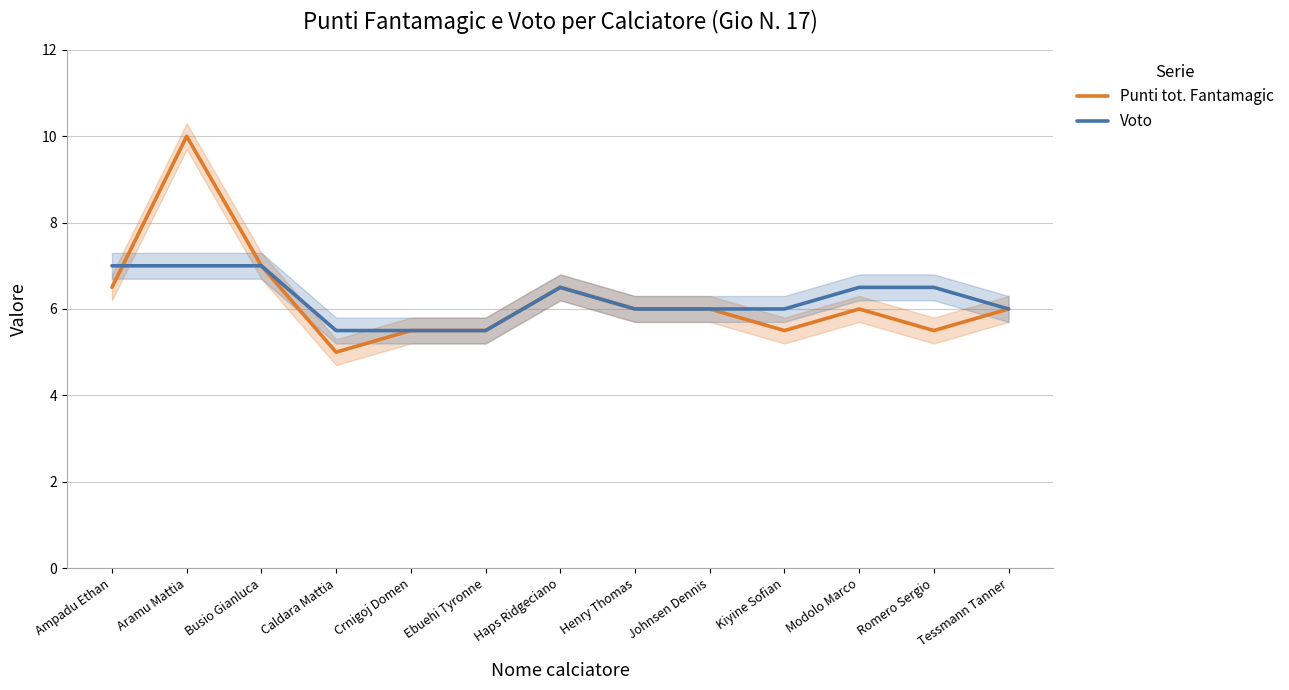

True or false: Voto has more than 0 interior local peaks.

True